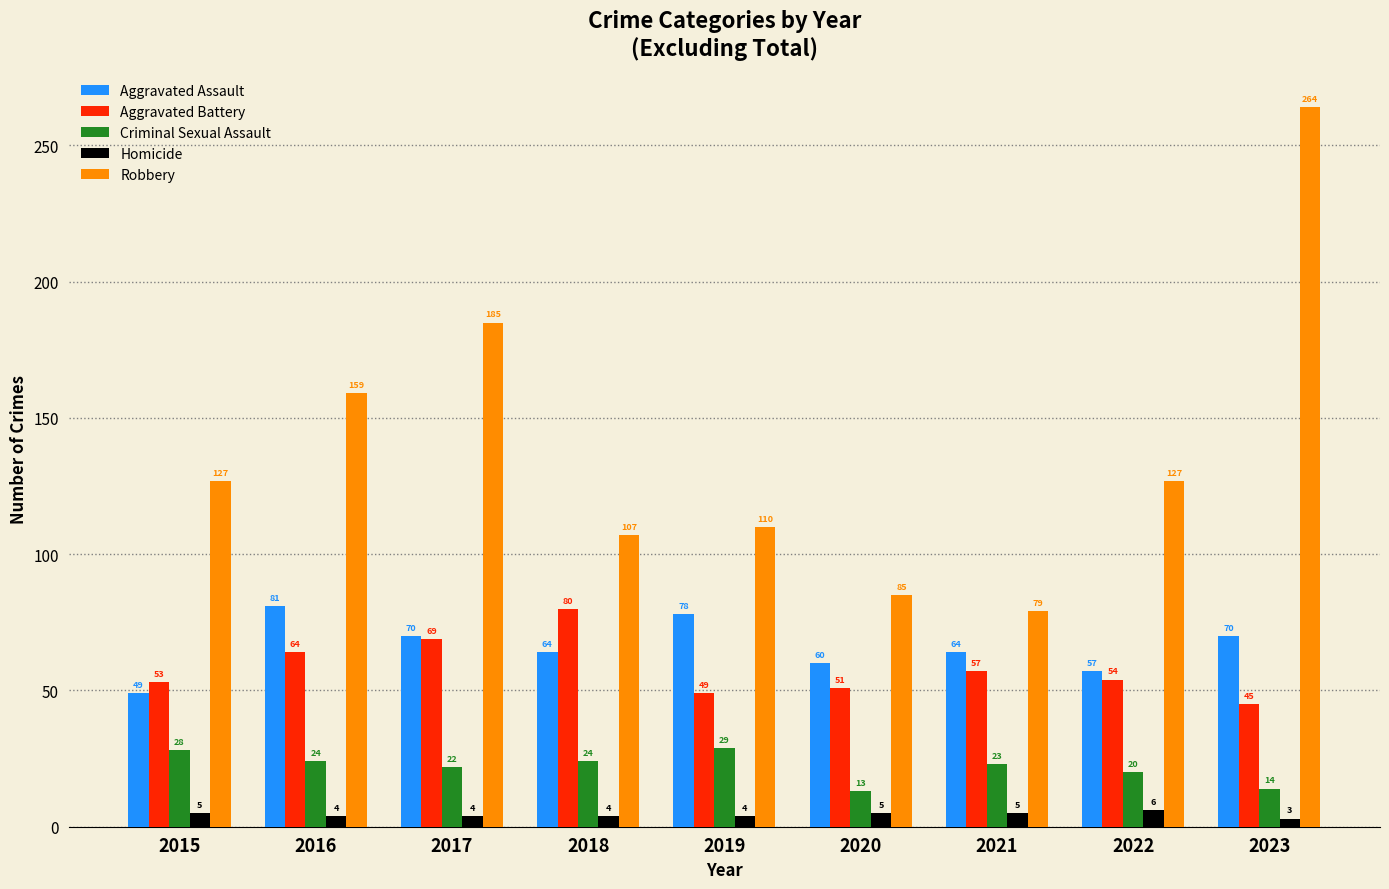

How many data points does each series have?

9